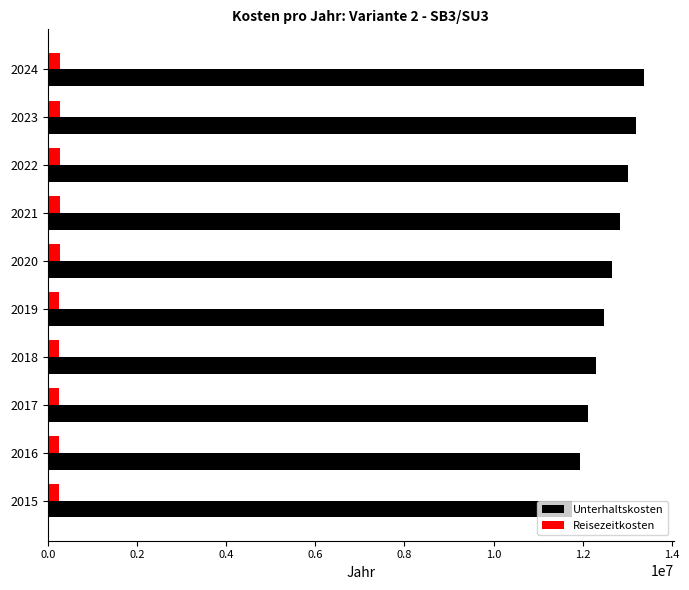

How many distinct data groups are displayed?

2